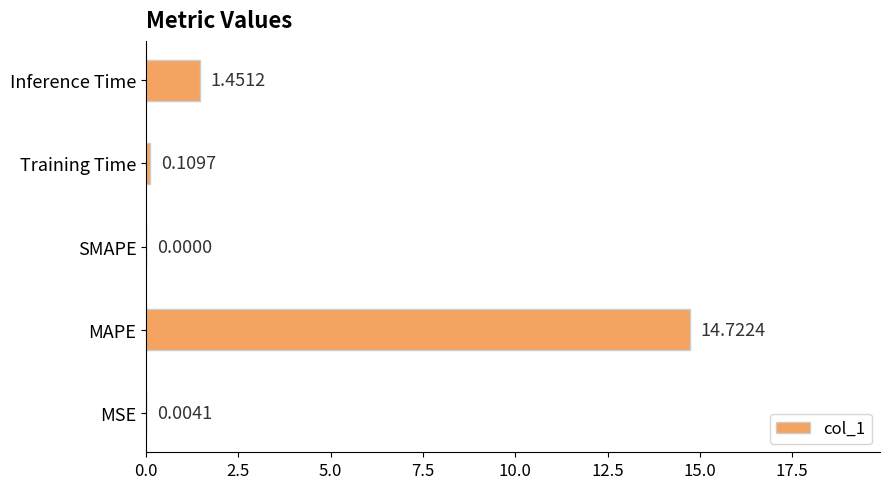

Which has a higher value, Training Time or Inference Time?

Inference Time